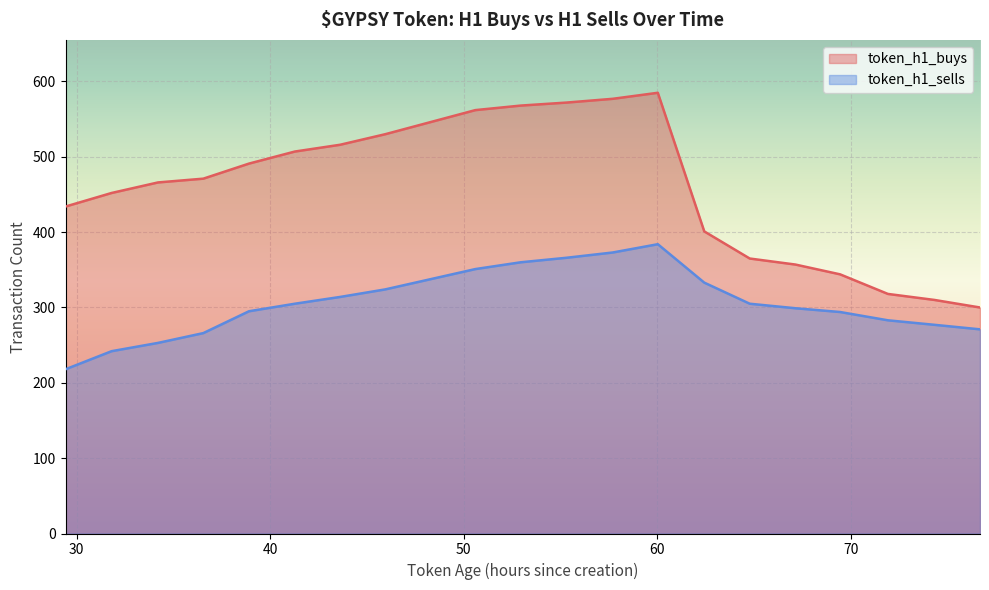

What is the sum of the token_h1_buys values at 43.61 and 60.03?

1101